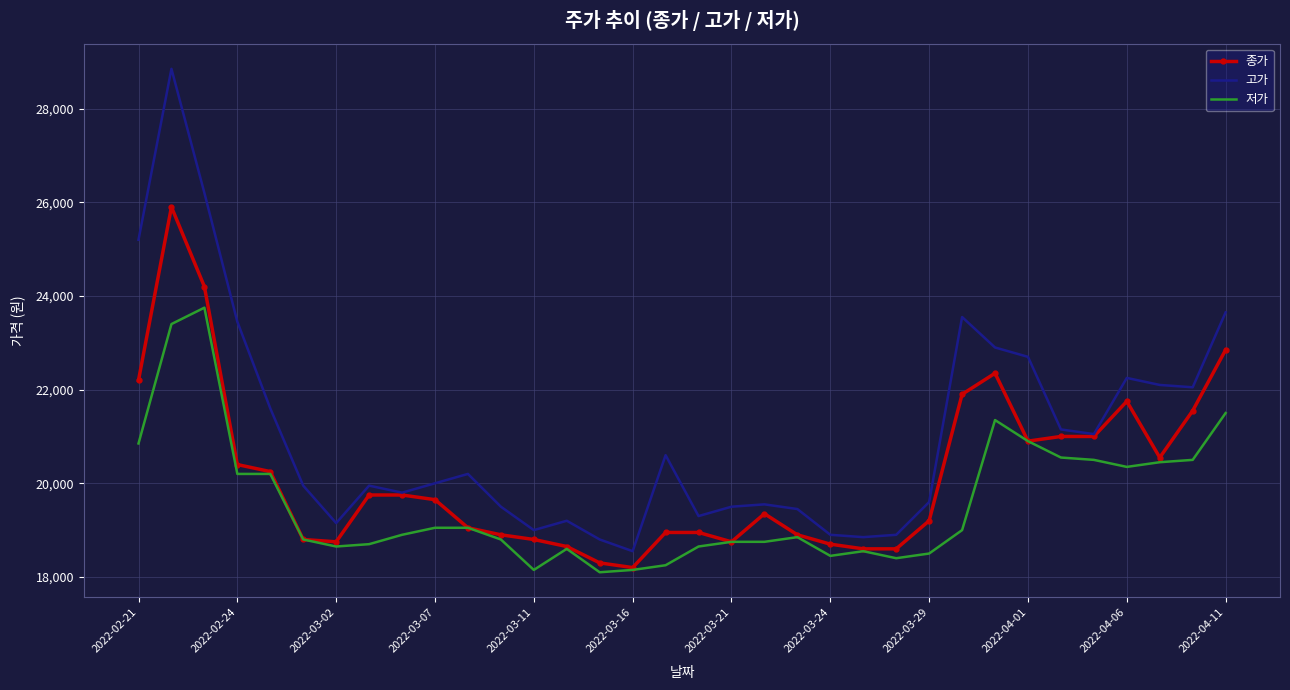

Reading left to right, transcribe all the data shown in this chart.

종가: 22200	25900	24200	20400	20250	18800	18750	19750	19750	19650	19050	18900	18800	18650	18300	18200	18950	18950	18750	19350	18900	18700	18600	18600	19200	21900	22350	20900	21000	21000	21750	20550	21550	22850
고가: 25200	28850	26200	23450	21600	19950	19150	19950	19800	20000	20200	19500	19000	19200	18800	18550	20600	19300	19500	19550	19450	18900	18850	18900	19600	23550	22900	22700	21150	21050	22250	22100	22050	23650
저가: 20850	23400	23750	20200	20200	18800	18650	18700	18900	19050	19050	18800	18150	18600	18100	18150	18250	18650	18750	18750	18850	18450	18550	18400	18500	19000	21350	20900	20550	20500	20350	20450	20500	21500